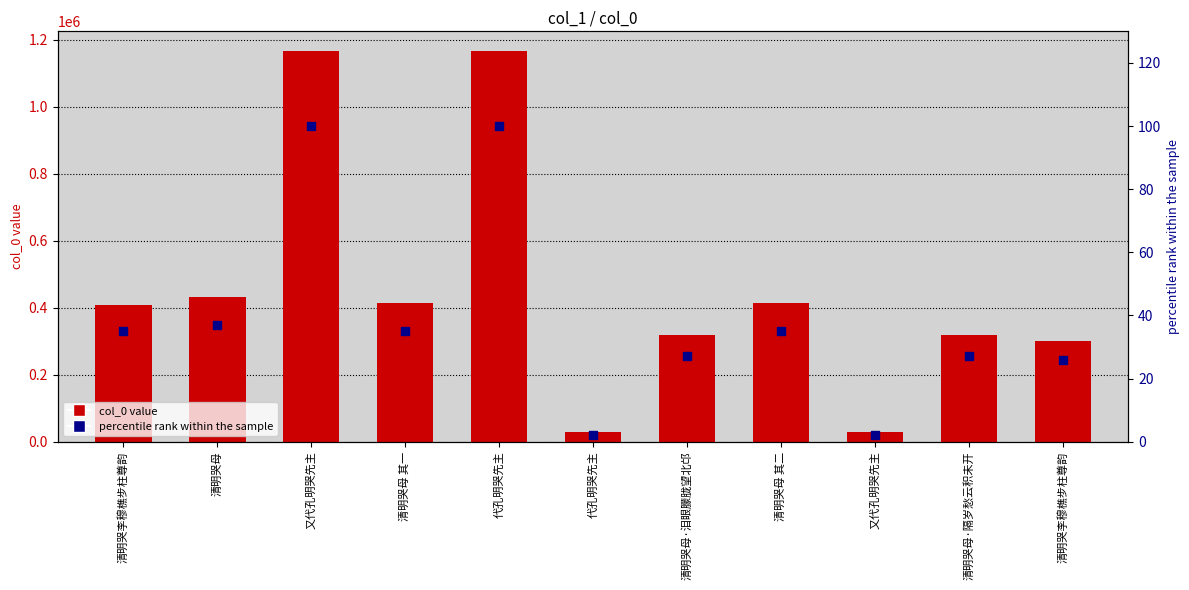

What is the total value across all series at 清明哭母?

432766